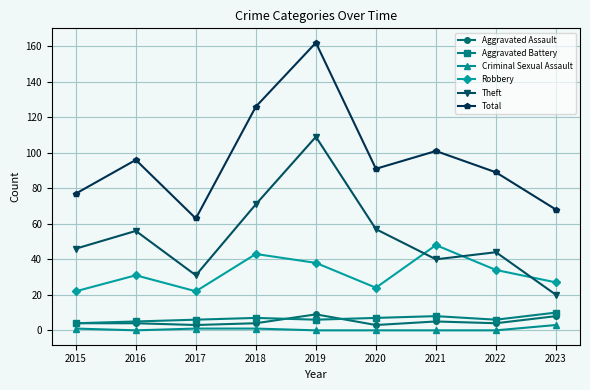

Which category has the highest value across all series?

2019